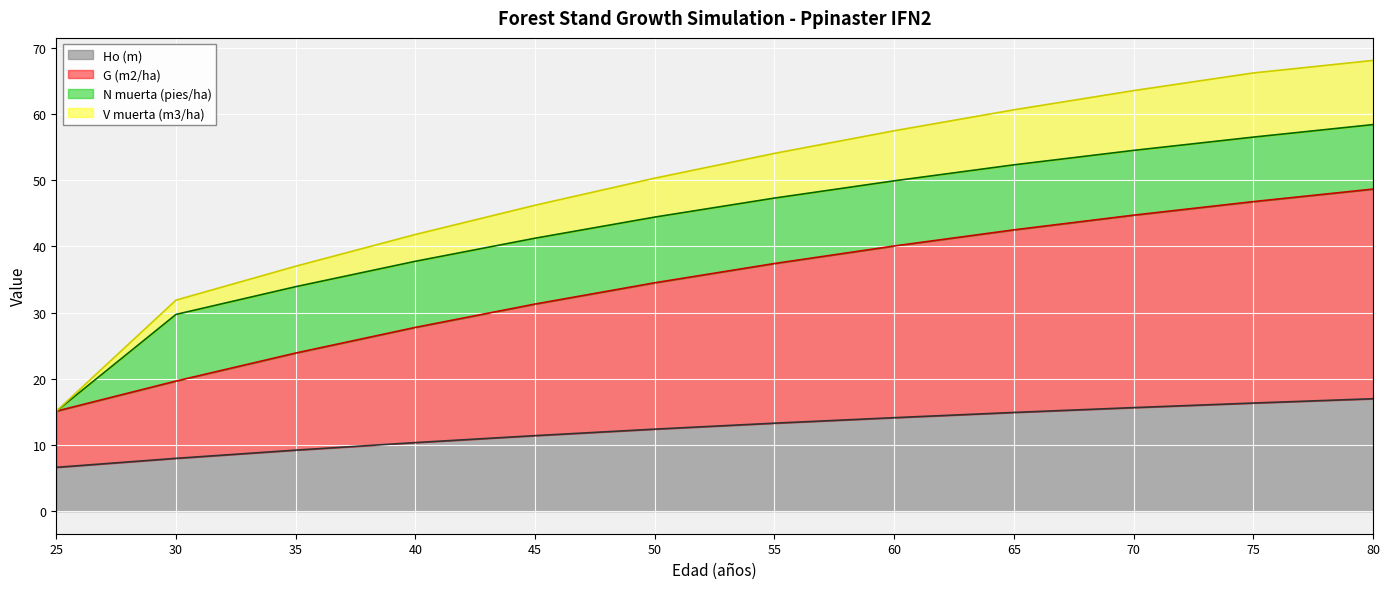

True or false: G (m2/ha) (line) and Ho (m) (line) cross at least once.

False